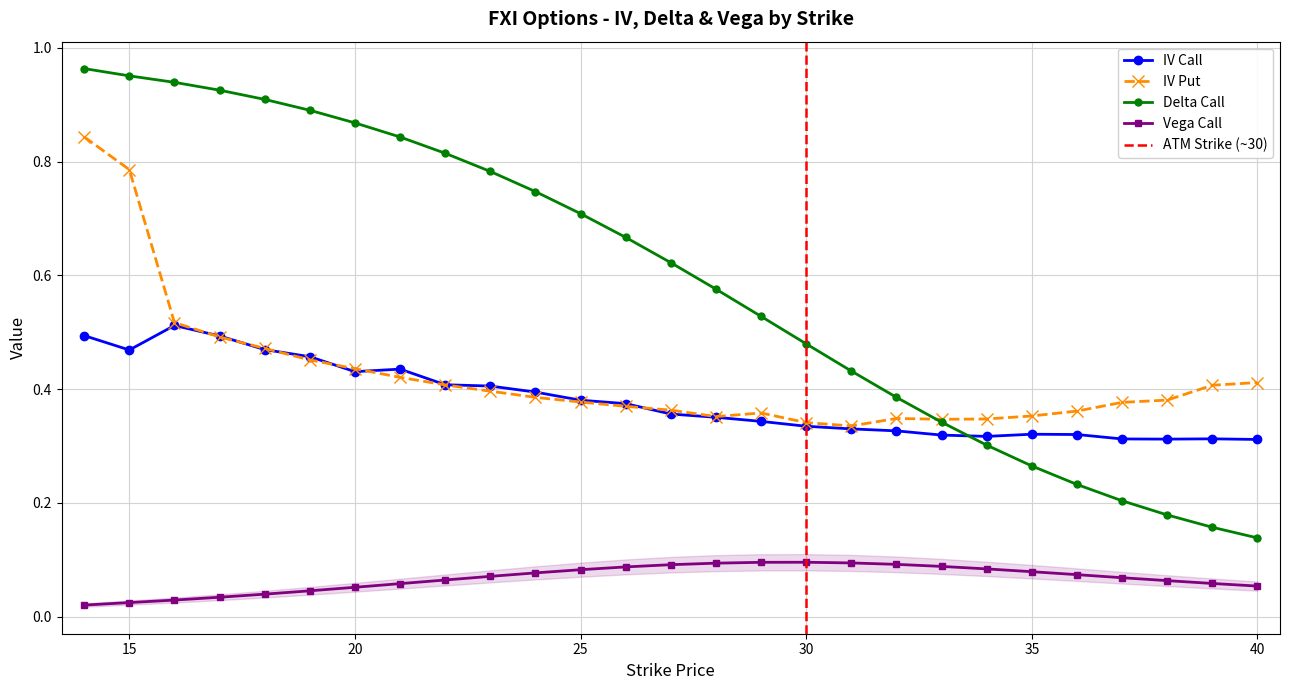

True or false: iv_put and vega_call intersect in this chart.

False